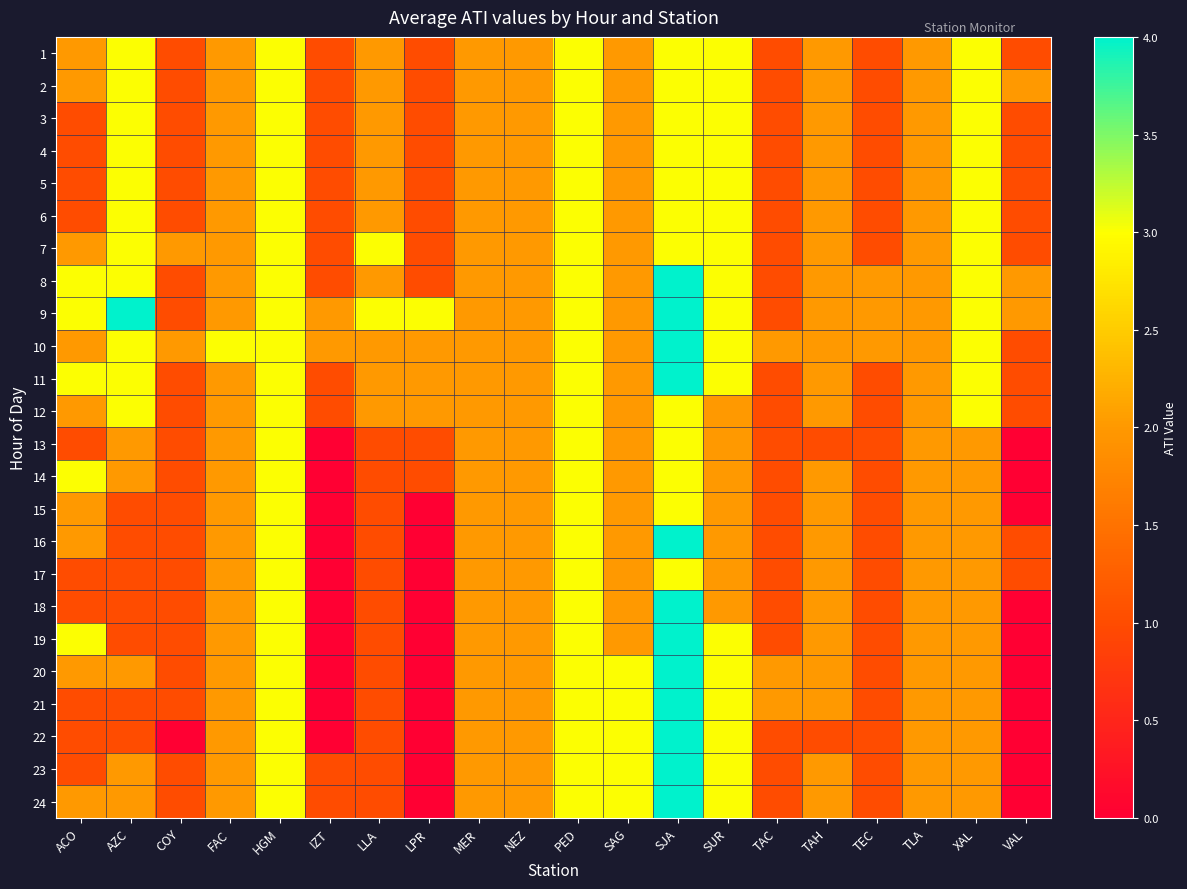

What is the greatest value displayed?

4